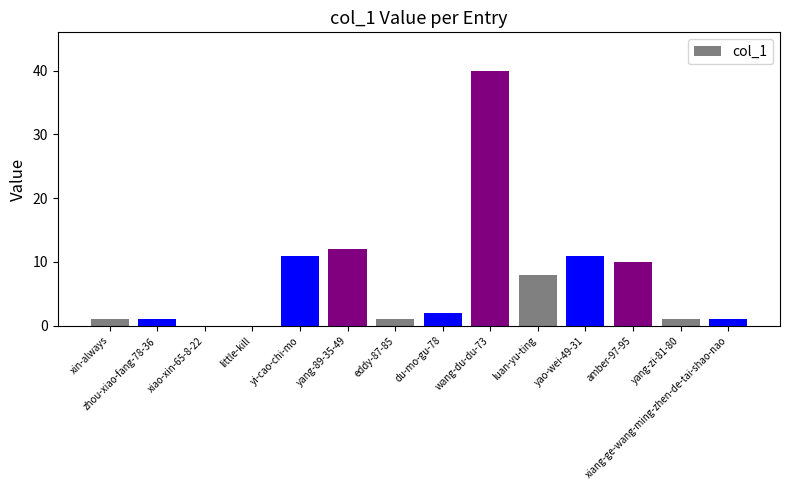

Reading left to right, transcribe all the data shown in this chart.

1	1	0	0	11	12	1	2	40	8	11	10	1	1